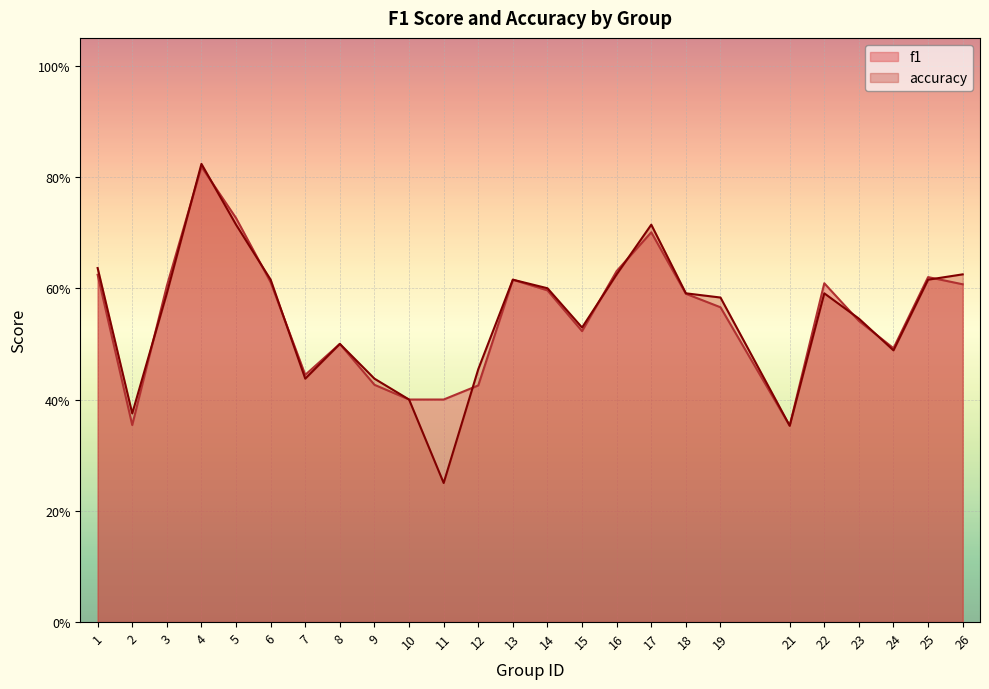

Which series has the widest spread of values?

accuracy